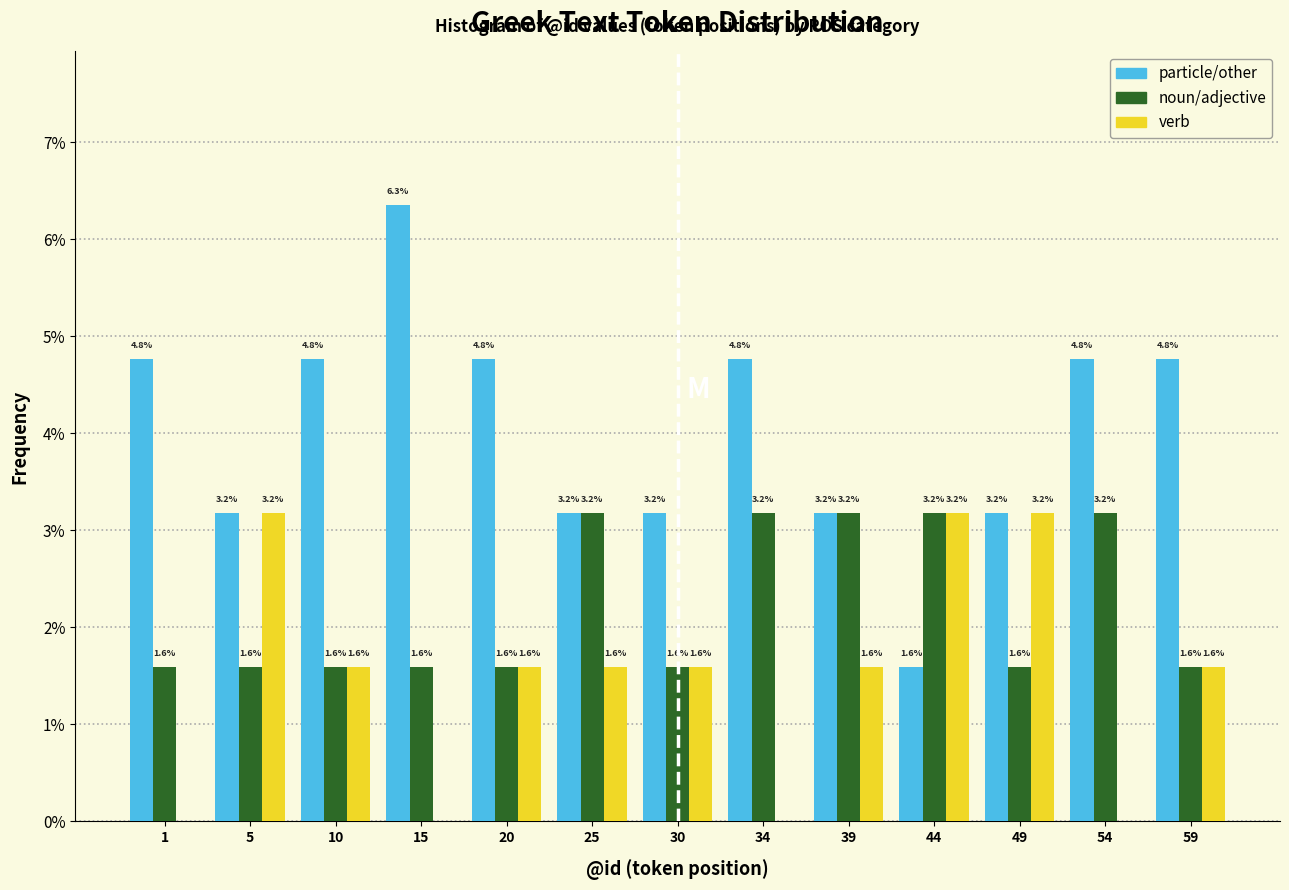

Reading right to left, transcribe all the data shown in this chart.

particle/other: 59=4.8	54=4.8	49=3.2	44=1.6	39=3.2	34=4.8	30=3.2	25=3.2	20=4.8	15=6.3	10=4.8	5=3.2	1=4.8
noun/adjective: 59=1.6	54=3.2	49=1.6	44=3.2	39=3.2	34=3.2	30=1.6	25=3.2	20=1.6	15=1.6	10=1.6	5=1.6	1=1.6
verb: 59=1.6	54=0.0	49=3.2	44=3.2	39=1.6	34=0.0	30=1.6	25=1.6	20=1.6	15=0.0	10=1.6	5=3.2	1=0.0